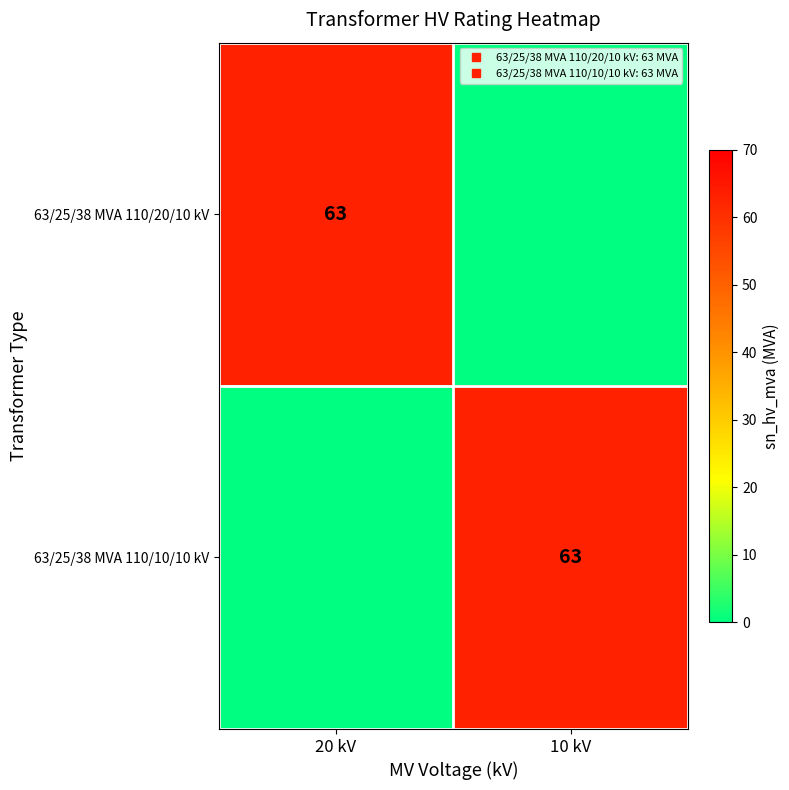

Which series changed the most between 20 kV and 10 kV?

63/25/38 MVA 110/20/10 kV